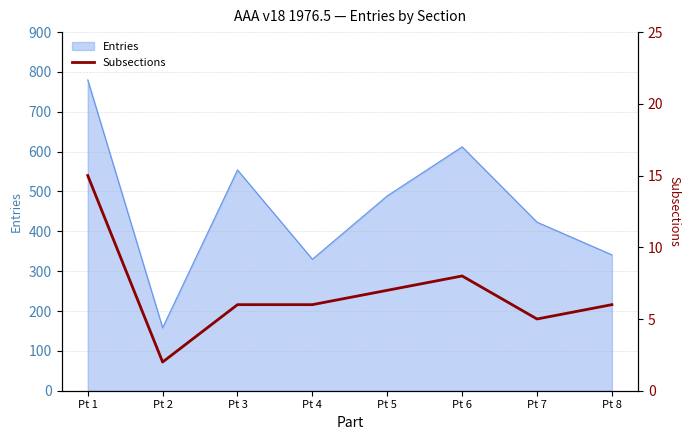

What is the minimum value shown in the chart?

2